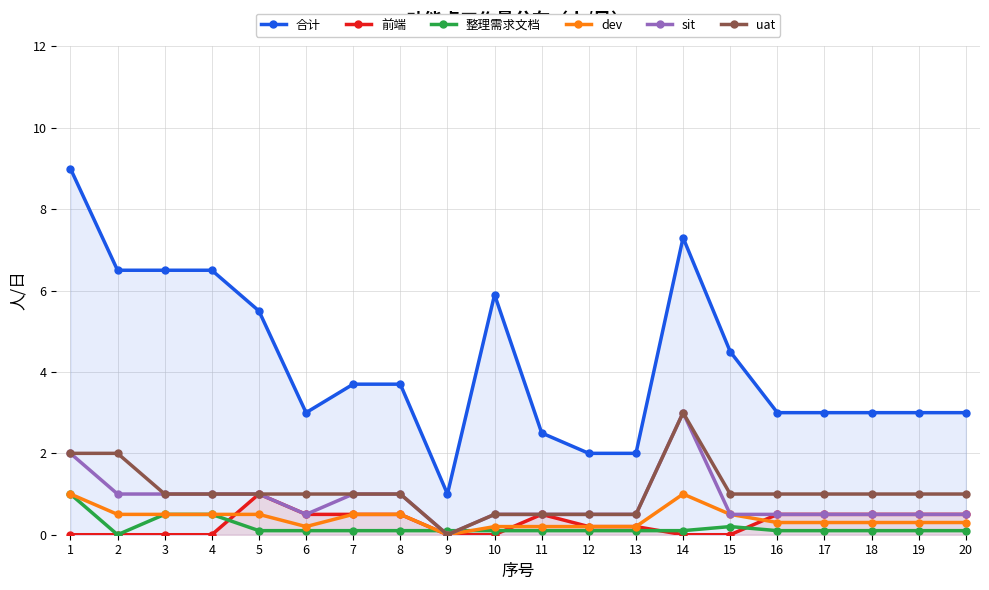

In sit, how many points are lower than both neighbors (excluding endpoints)?

2